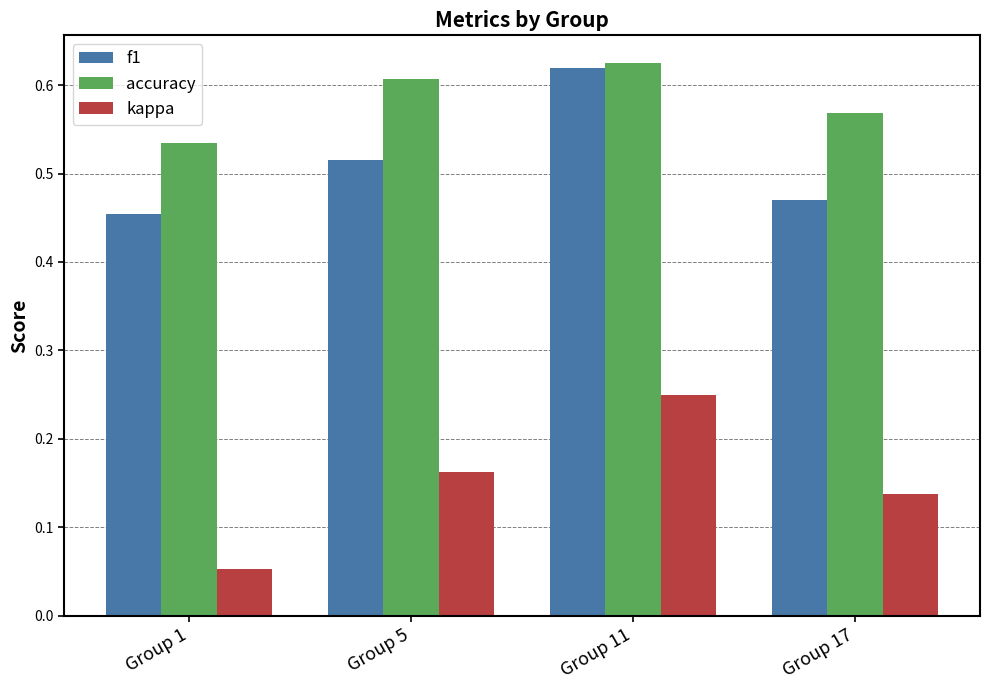

Does the chart contain any negative values?

No